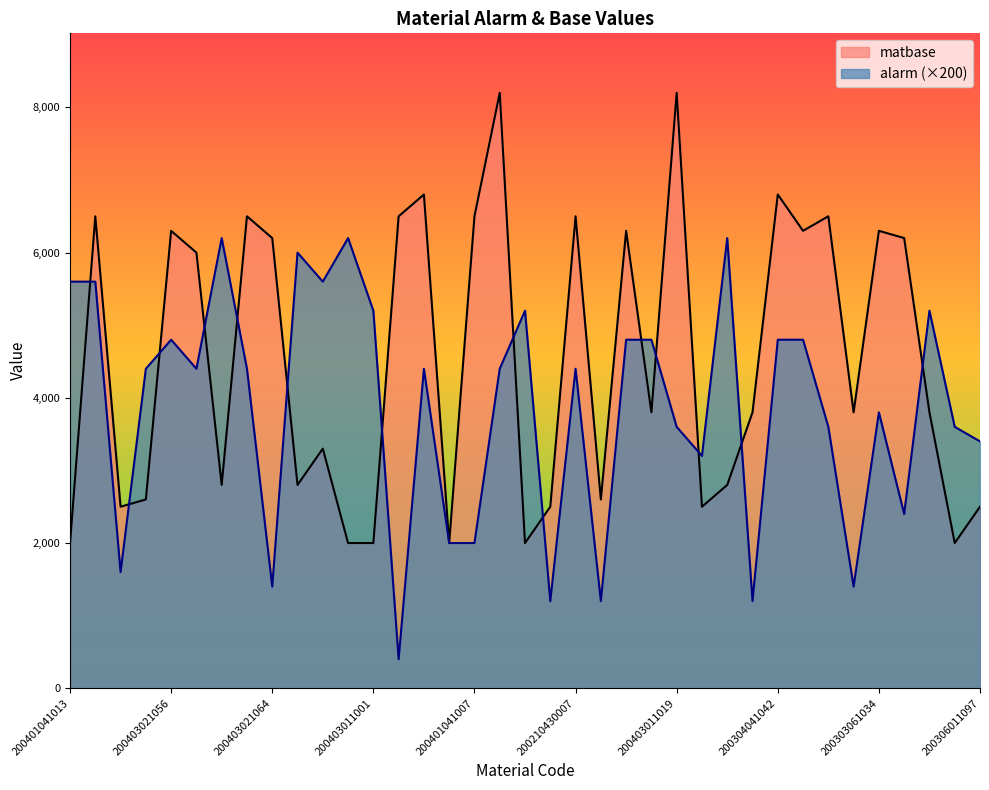

Which series has the largest total across all categories?

matbase